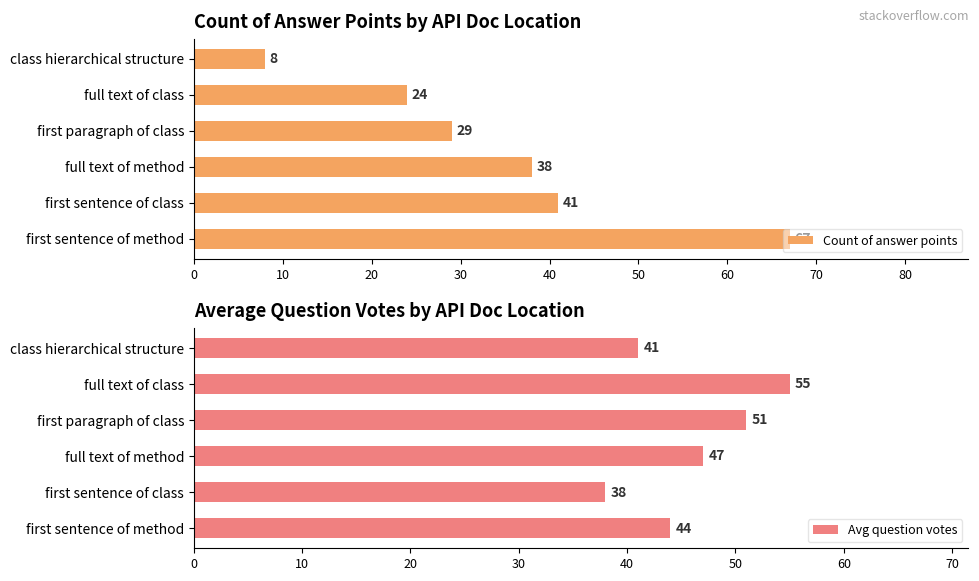

What is the difference between the maximum and minimum values in the Avg question votes series?

17